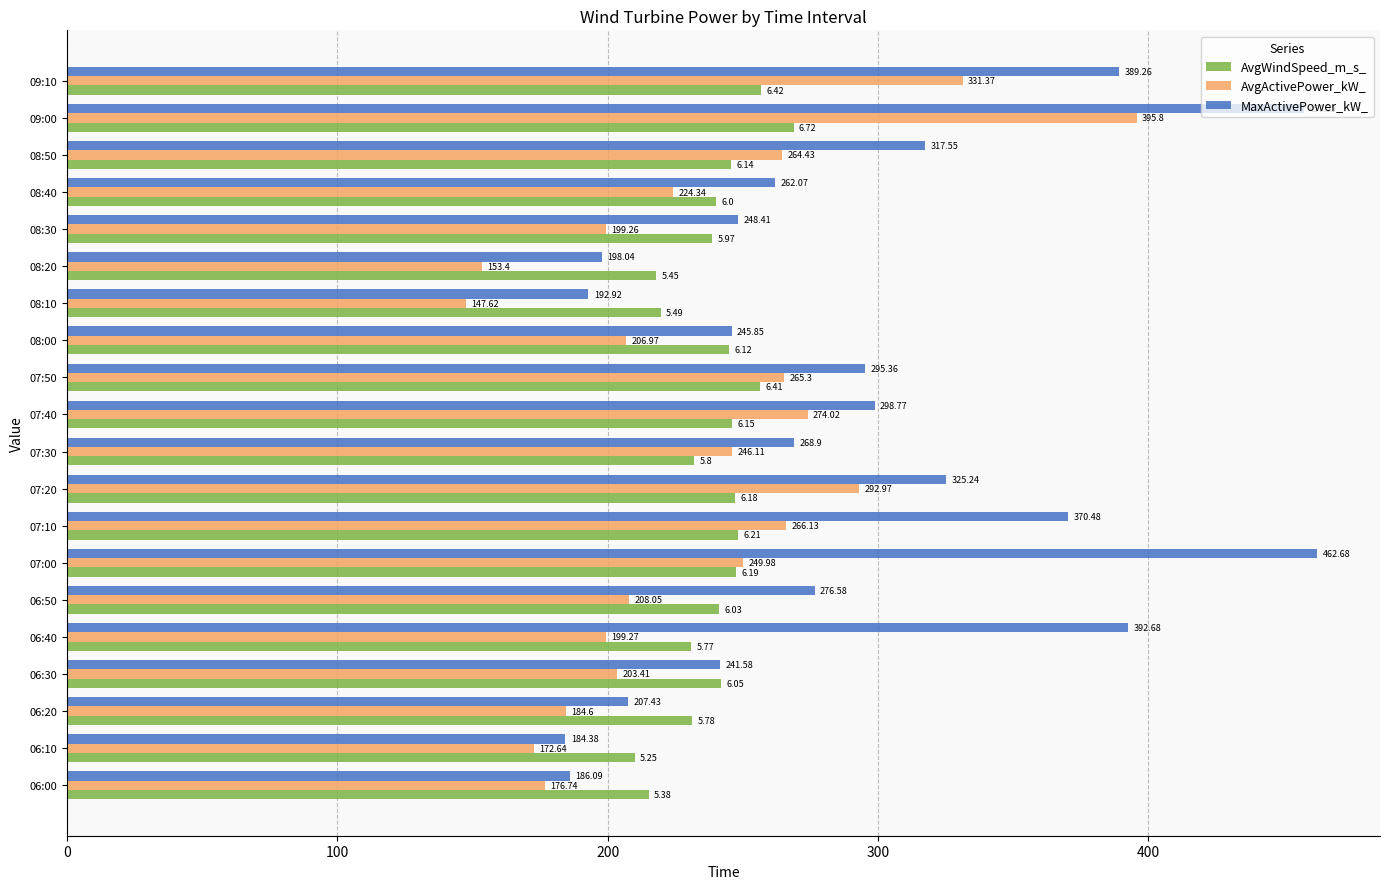

At which label is MaxActivePower_kW_ closest to 323?

07:20